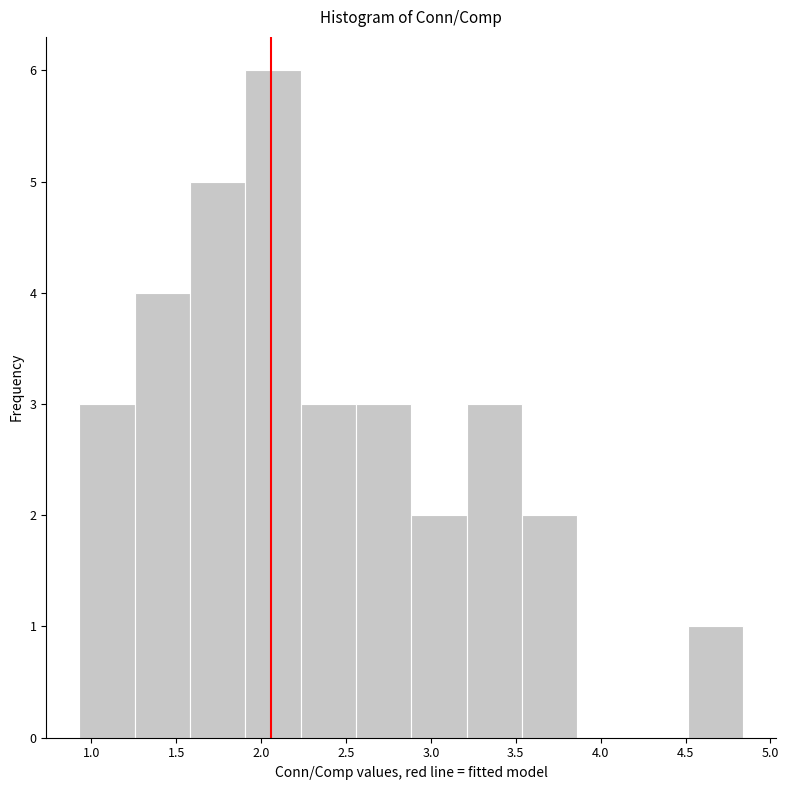

Reading left to right, transcribe this chart: for each bar, give the range it covers on the x-axis and its height. Neither the bar edges nor the heights are printed on the chart, so give them approximately, as read against the axes.

0.95 to 1.25: 3
1.25 to 1.60: 4
1.60 to 1.90: 5
1.90 to 2.25: 6
2.25 to 2.55: 3
2.55 to 2.90: 3
2.90 to 3.20: 2
3.20 to 3.55: 3
3.55 to 3.85: 2
3.85 to 4.20: 0
4.20 to 4.50: 0
4.50 to 4.85: 1